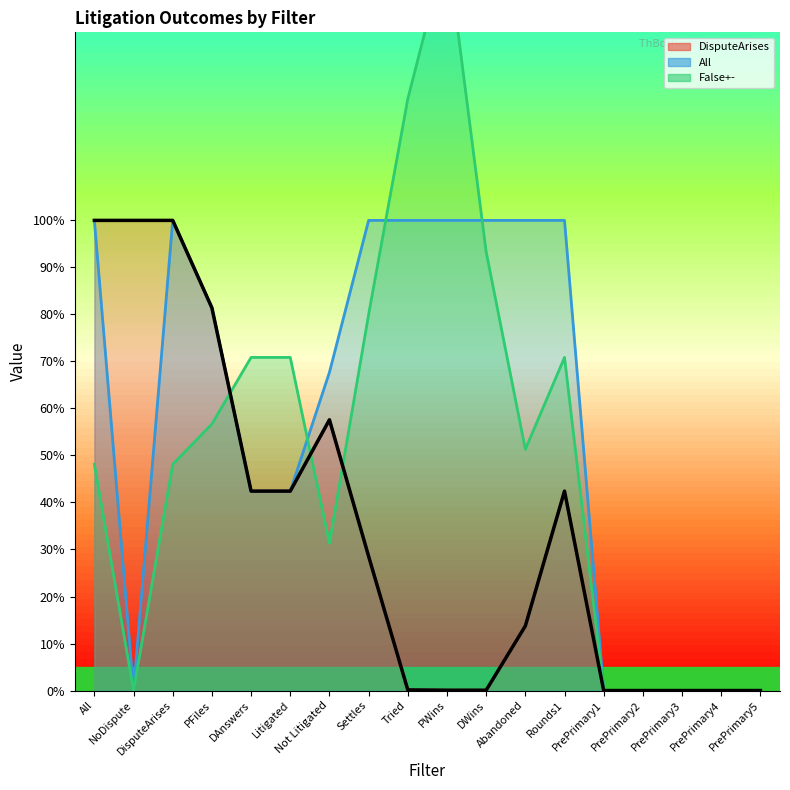

Reading left to right, extract all data points from this chart.

DisputeArises: All=1.0	NoDispute=1.0	DisputeArises=1.0	PFiles=0.8	DAnswers=0.4	Litigated=0.4	Not Litigated=0.6	Settles=0.3	Tried=0.0	PWins=0.0	DWins=0.0	Abandoned=0.1	Rounds1=0.4	PrePrimary1=0.0	PrePrimary2=0.0	PrePrimary3=0.0	PrePrimary4=0.0	PrePrimary5=0.0
All: All=1.0	NoDispute=0.0	DisputeArises=1.0	PFiles=0.8	DAnswers=0.4	Litigated=0.4	Not Litigated=0.7	Settles=1.0	Tried=1.0	PWins=1.0	DWins=1.0	Abandoned=1.0	Rounds1=1.0	PrePrimary1=0.0	PrePrimary2=0.0	PrePrimary3=0.0	PrePrimary4=0.0	PrePrimary5=0.0
False+-: All=0.5	NoDispute=0.0	DisputeArises=0.5	PFiles=0.6	DAnswers=0.7	Litigated=0.7	Not Litigated=0.3	Settles=0.8	Tried=1.3	PWins=1.6	DWins=0.9	Abandoned=0.5	Rounds1=0.7	PrePrimary1=0.0	PrePrimary2=0.0	PrePrimary3=0.0	PrePrimary4=0.0	PrePrimary5=0.0